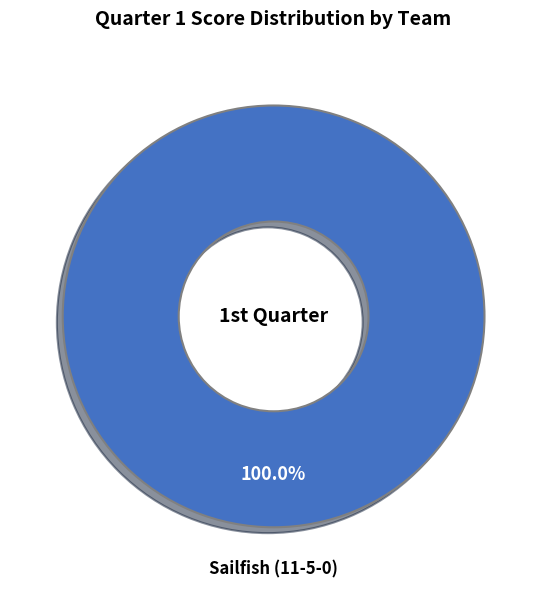

Is there any slice that represents more than half of the pie?

Yes